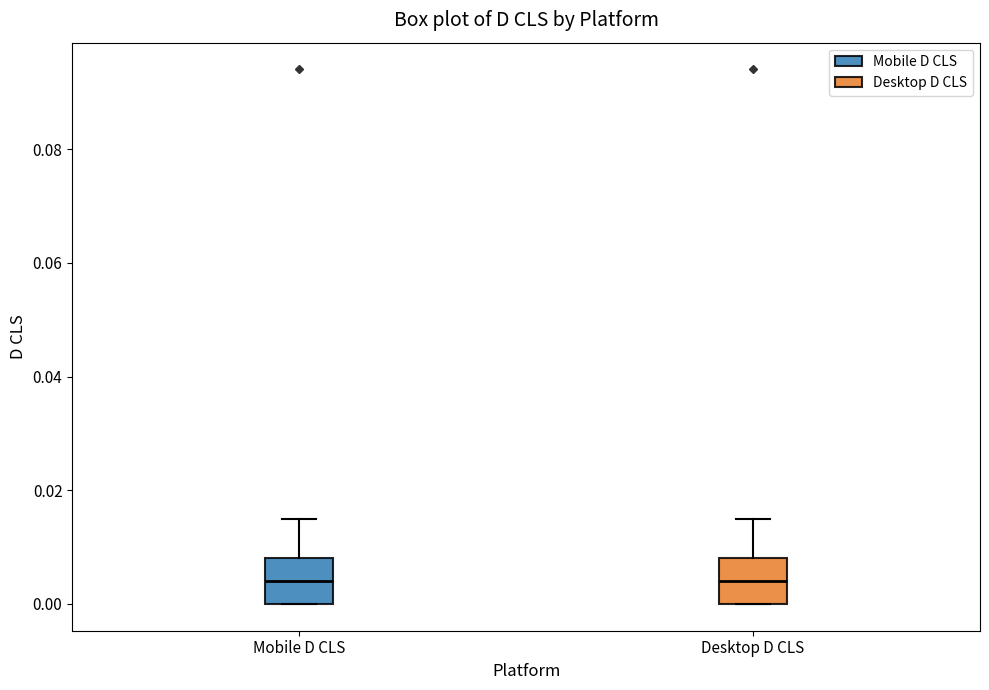

Reading left to right, transcribe this box plot: for each box, give where its median line is, the range the box spans, and where its two whiskers end, as read against the y-axis. The values are not printed on the chart, so give them approximately, as read against the axis.

Mobile D CLS: median 0.004, box 0.000 to 0.008, whiskers 0.000 to 0.016
Desktop D CLS: median 0.004, box 0.000 to 0.008, whiskers 0.000 to 0.016